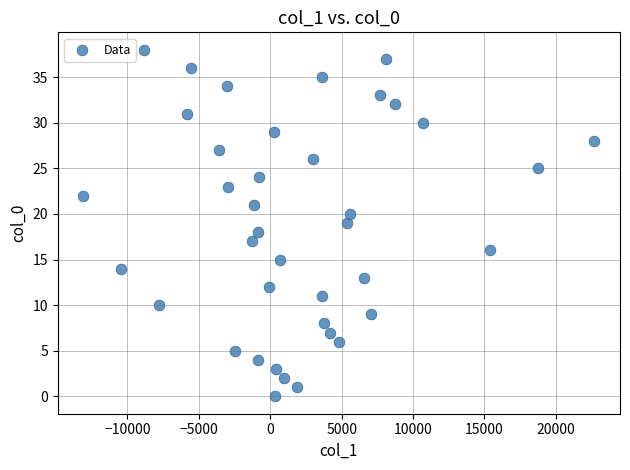

What is the range of Y values (max minus min)?

38